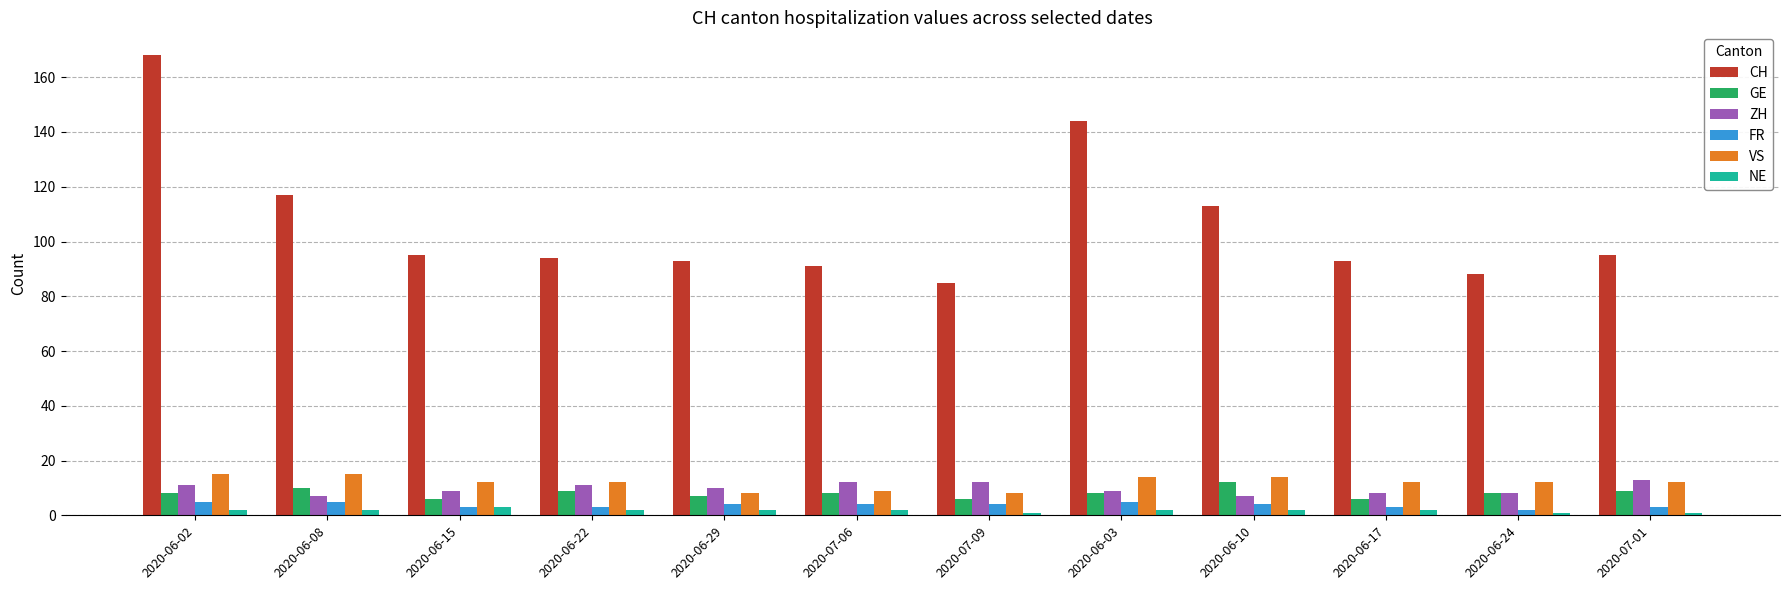

What is the value of the VS bar at the 12th from the left?

12